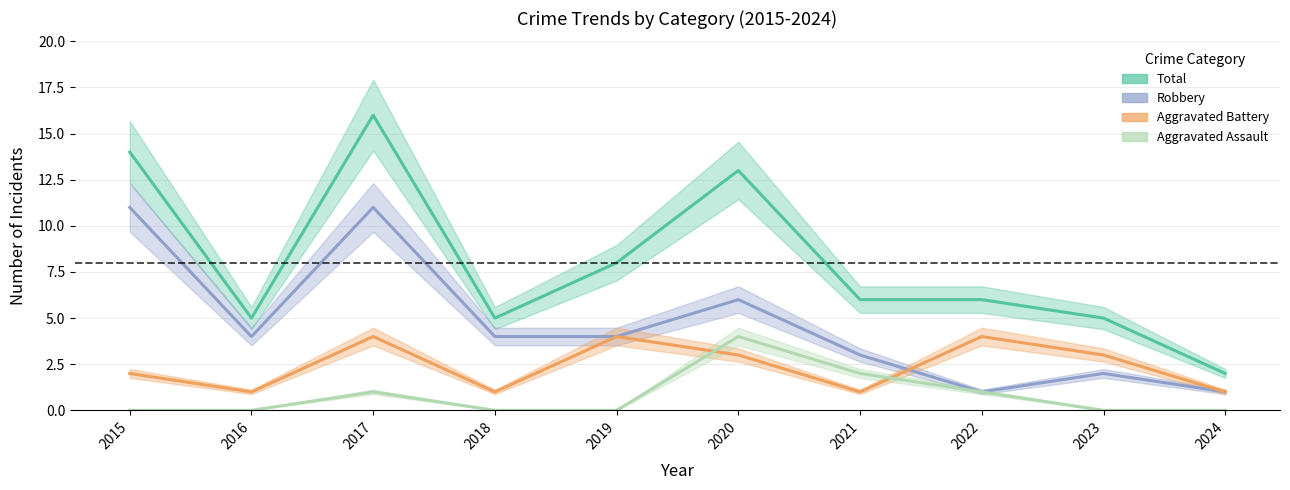

What are all the series names shown in the legend?

Aggravated Assault, Aggravated Battery, Robbery, Total